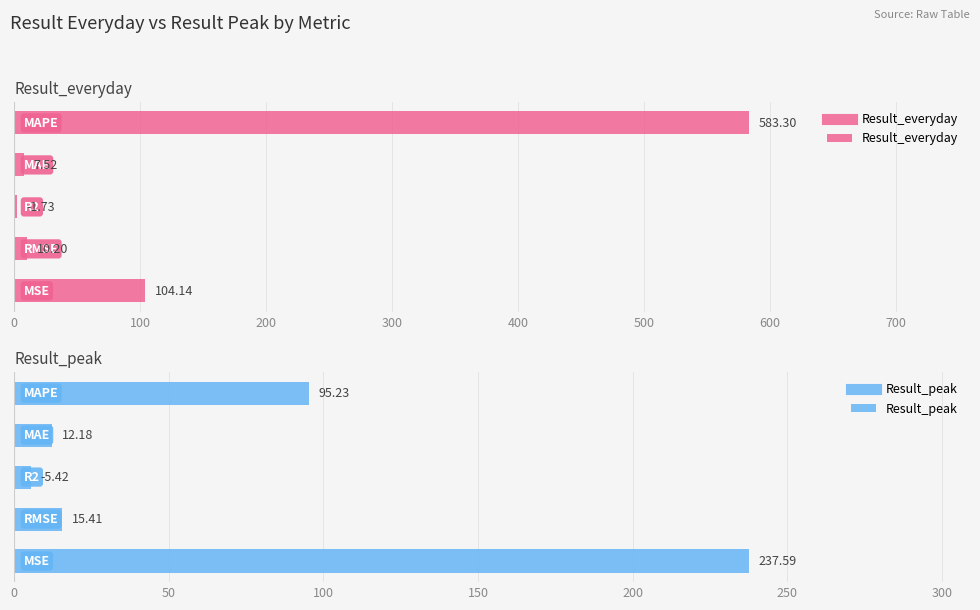

What is the sum of all Result_everyday values?

706.9